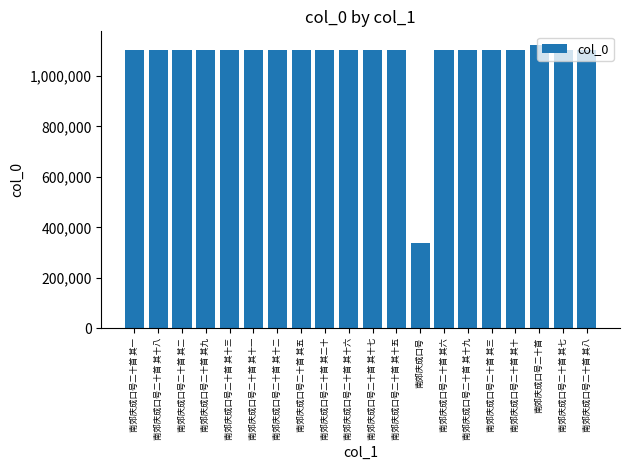

What is the value of the 6th bar from the left?

1103075